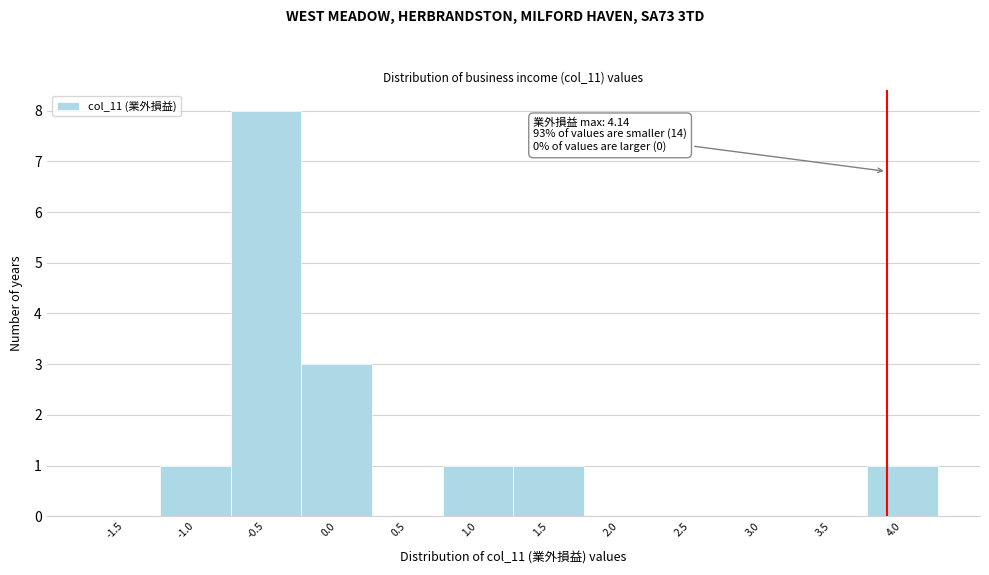

Reading right to left, transcribe all the data shown in this chart.

4.0=1	3.5=0	3.0=0	2.5=0	2.0=0	1.5=1	1.0=1	0.5=0	0.0=3	-0.5=8	-1.0=1	-1.5=0